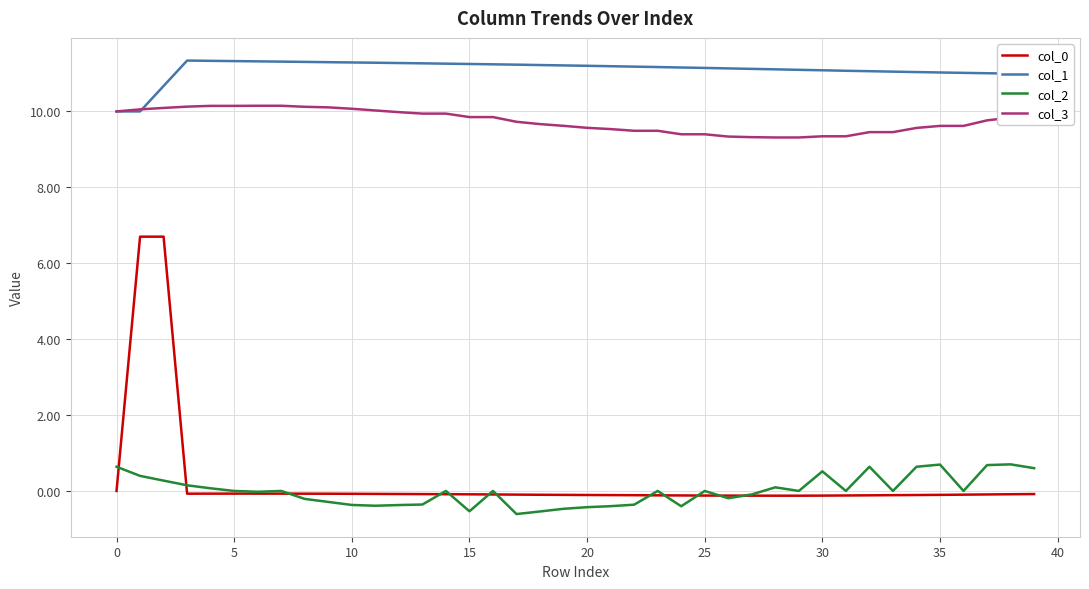

What is the sum of all col_3 values?

389.8